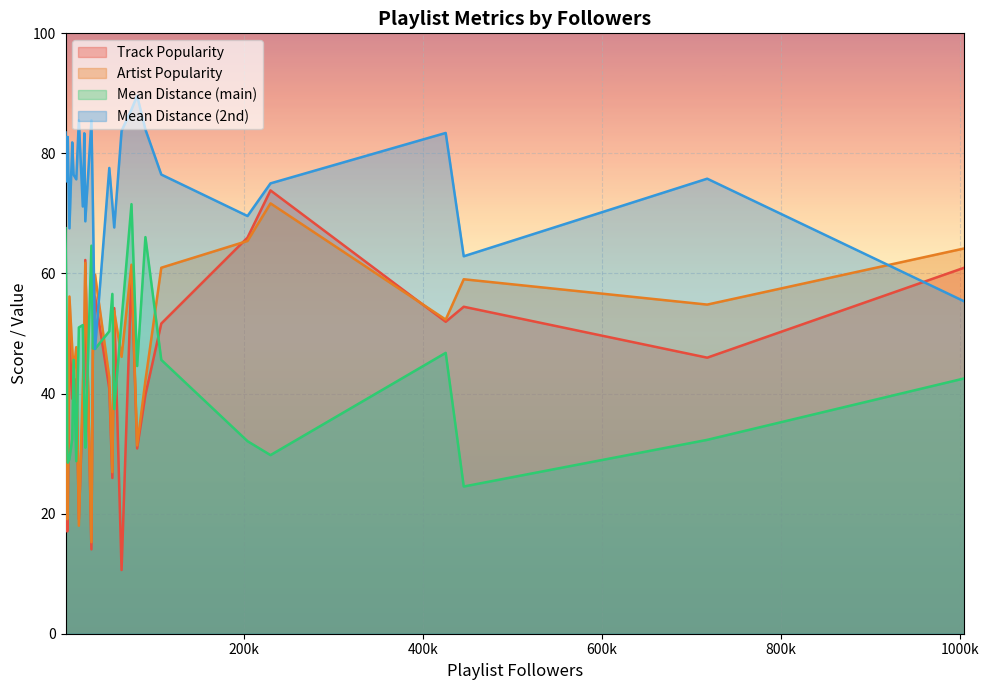

Which series has the largest total across all categories?

Mean Distance (2nd)